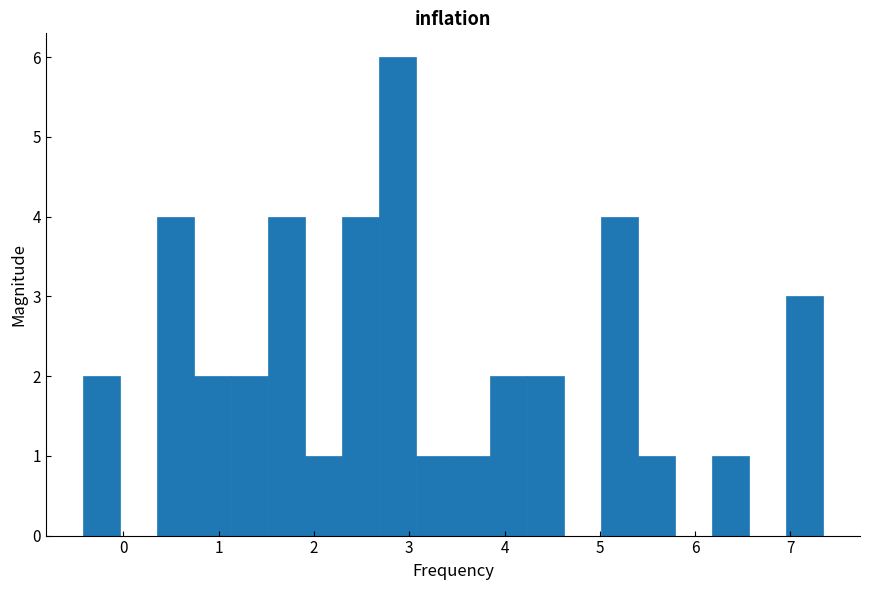

Read against the x-axis, roughly where is the centre of the tallest bar?

2.9